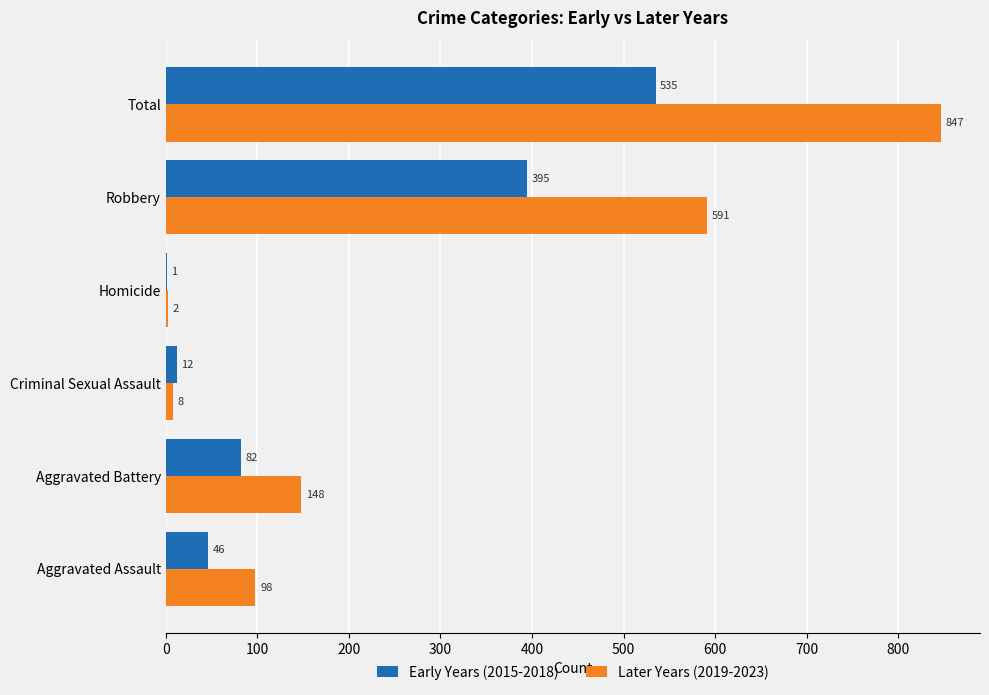

The Later Years (2019-2023) series shows 223 at Robbery. True or false?

False